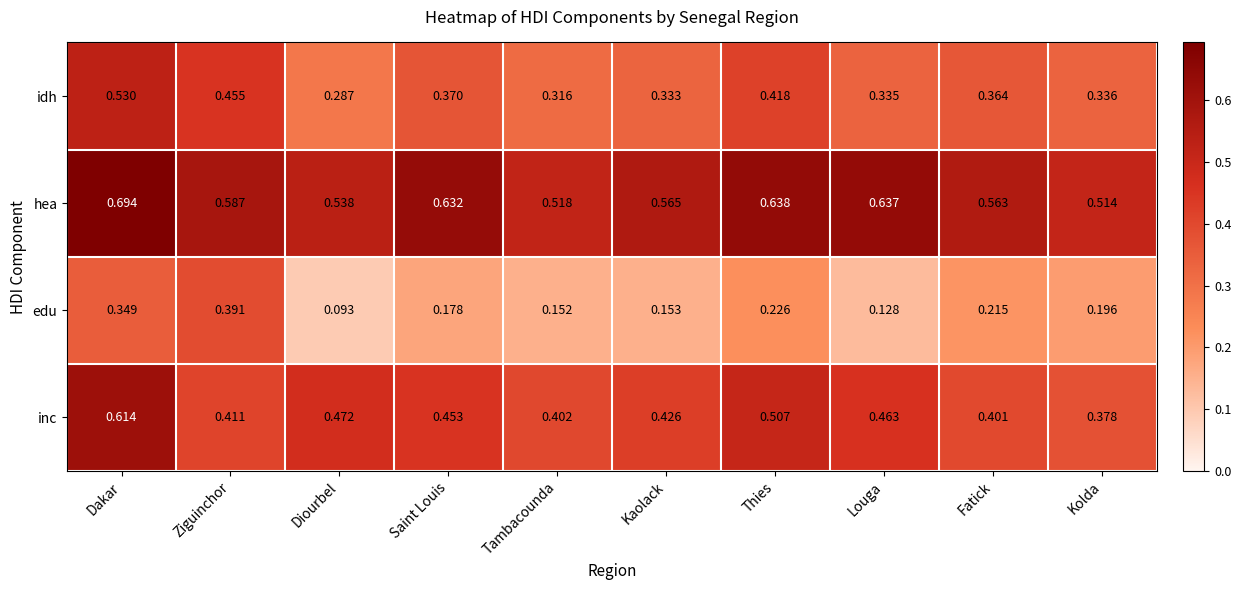

Which label corresponds to the smallest value in the chart?

Diourbel